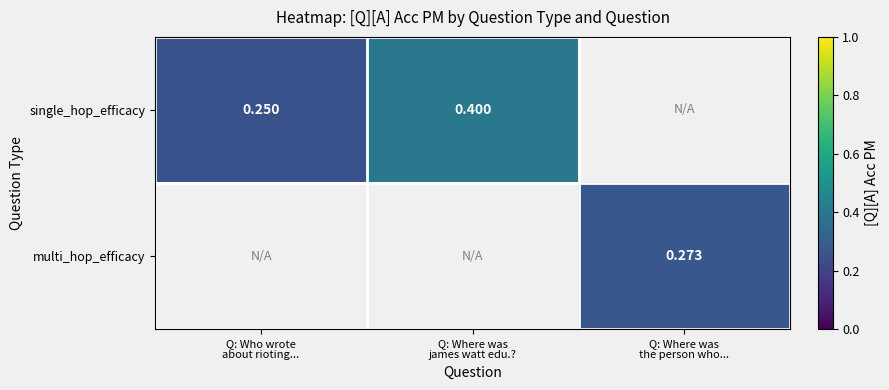

How many series are shown in this chart?

2